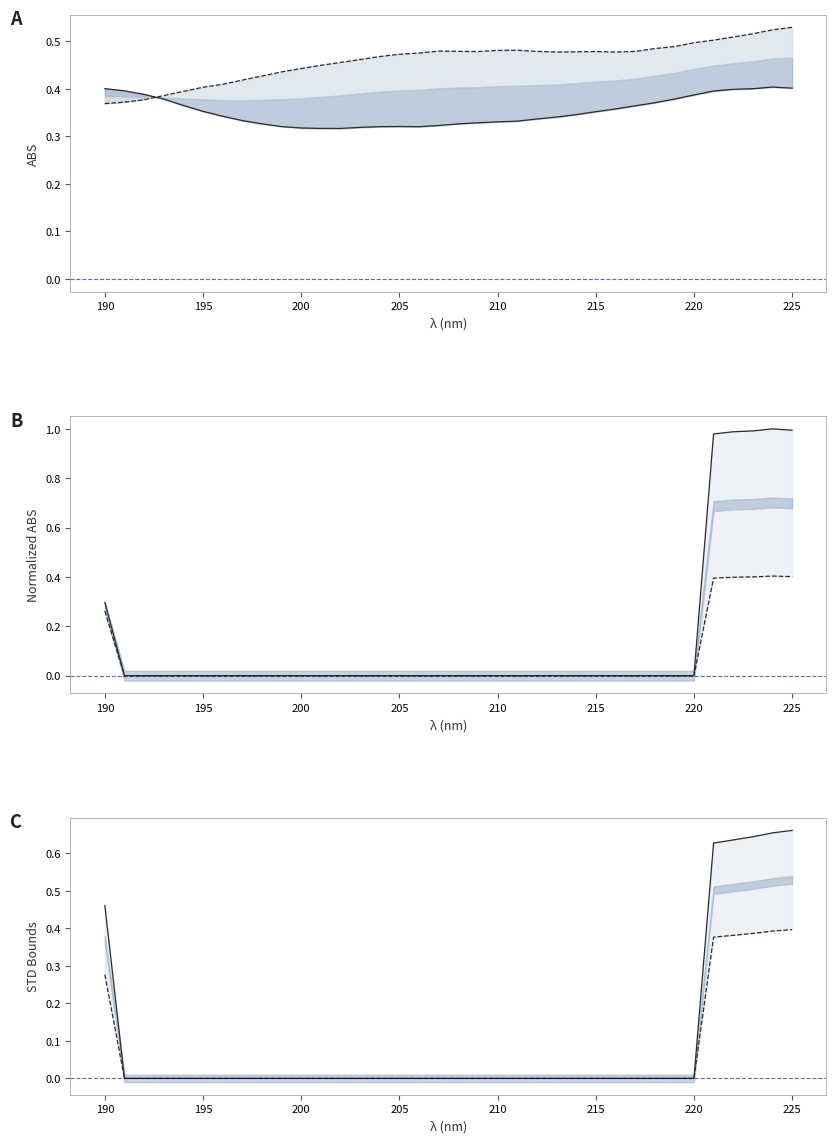

How many lines are shown in the chart?

6